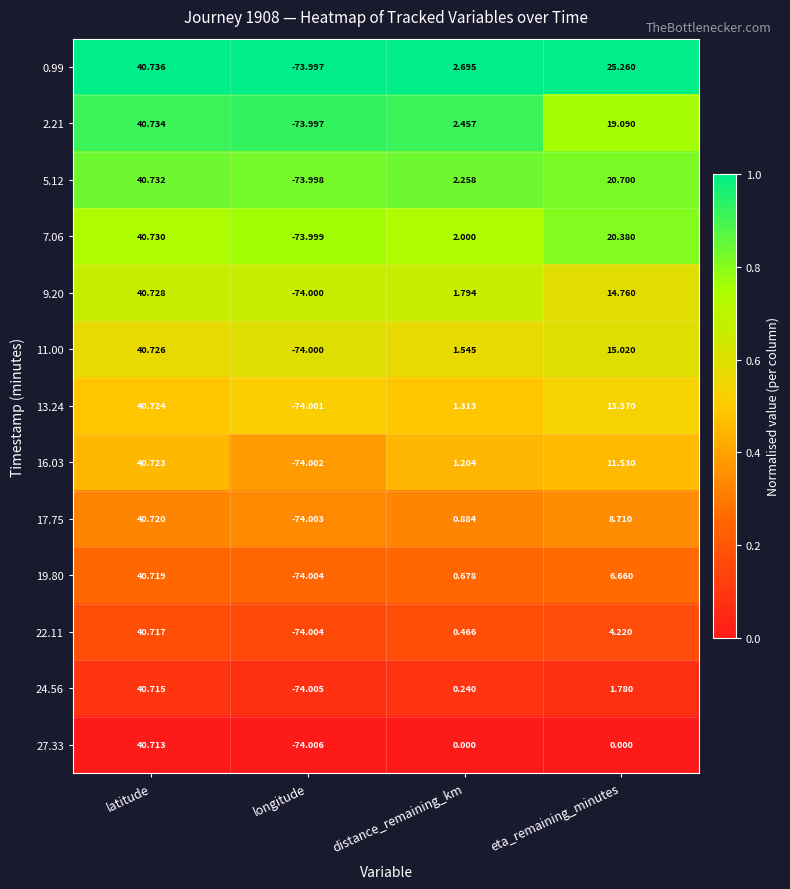

At which category is the sum across all series the highest?

latitude